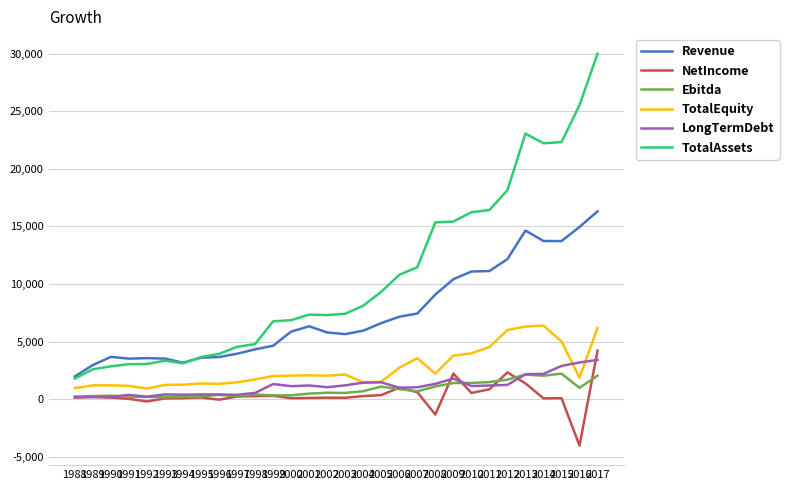

What is the average value of the NetIncome series?

341